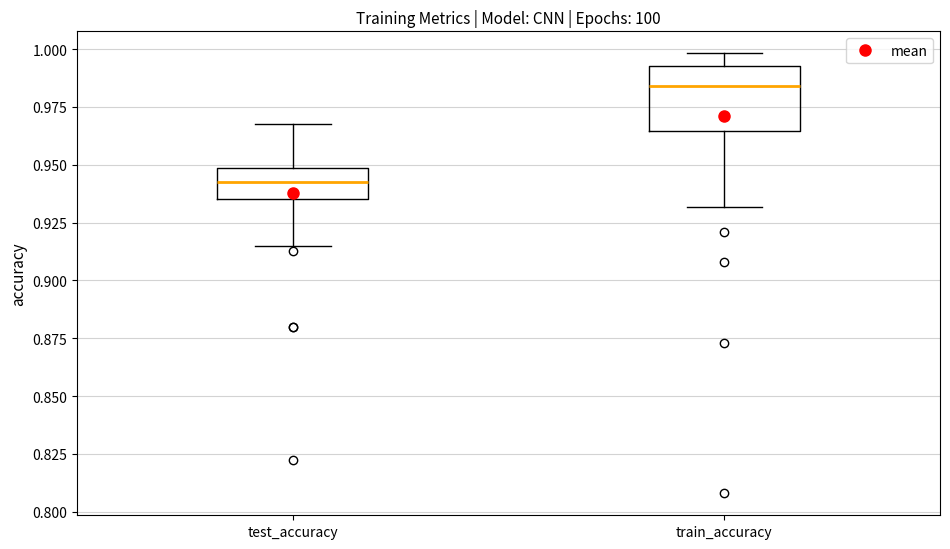

Reading left to right, transcribe this box plot: for each box, give where its median line is, the range the box spans, and where its two whiskers end, as read against the y-axis. The values are not printed on the chart, so give them approximately, as read against the axis.

test_accuracy: median 0.945, box 0.935 to 0.950, whiskers 0.915 to 0.970
train_accuracy: median 0.985, box 0.965 to 0.995, whiskers 0.930 to 1.000